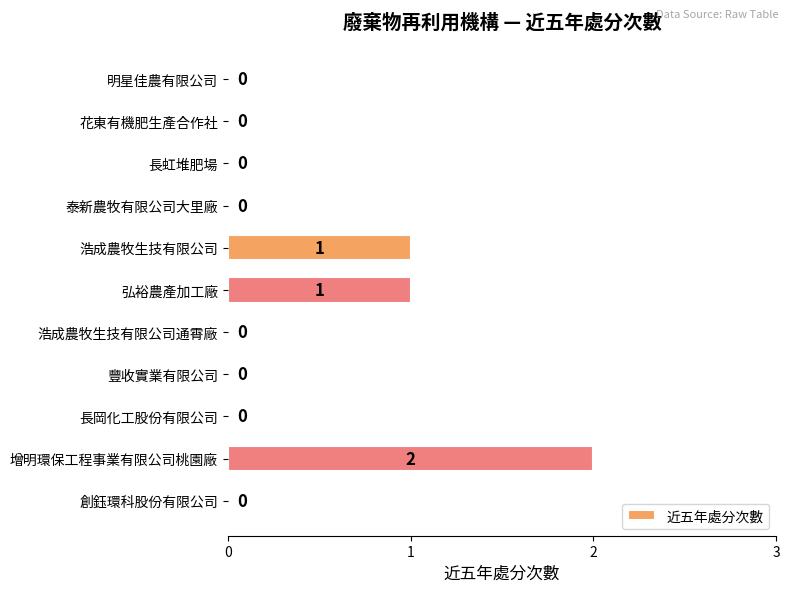

True or false: the data shows 1 at 創鈺環科股份有限公司.

False